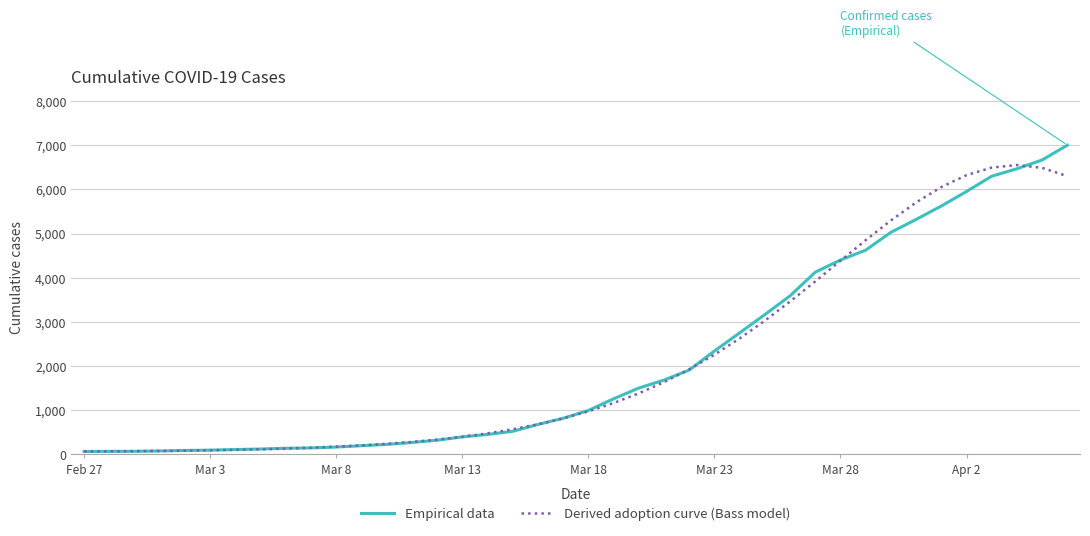

What is the highest value of the Empirical data series?

7001.0